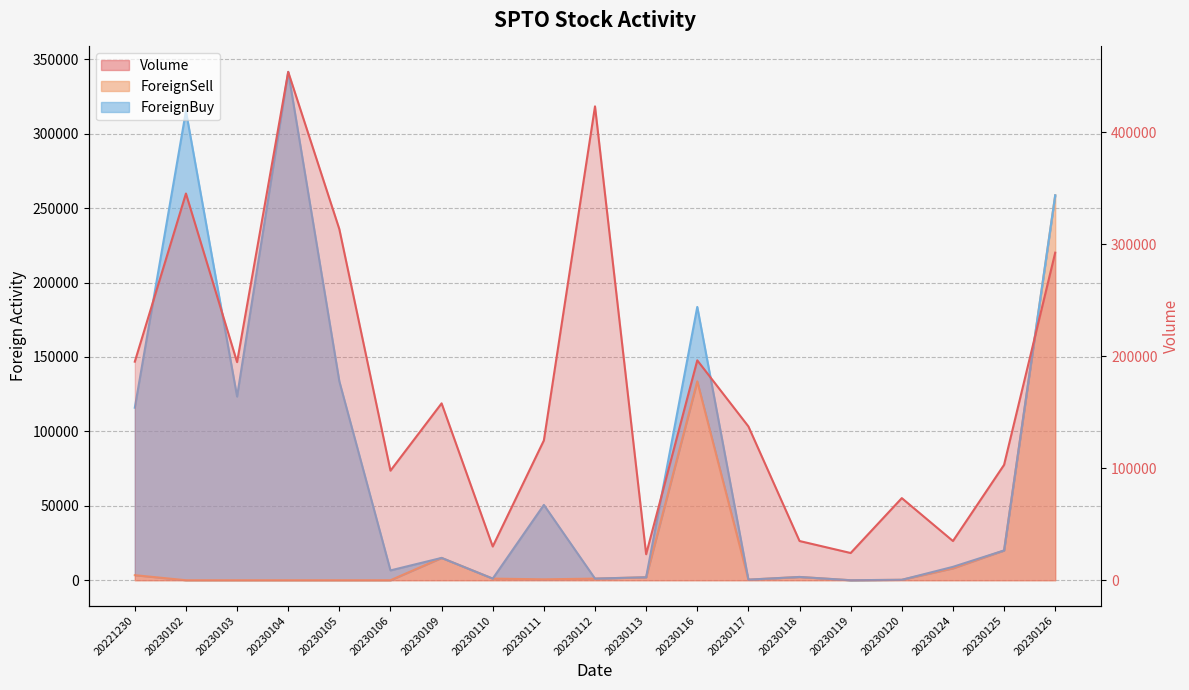

Which series has the largest range (max minus min)?

Volume